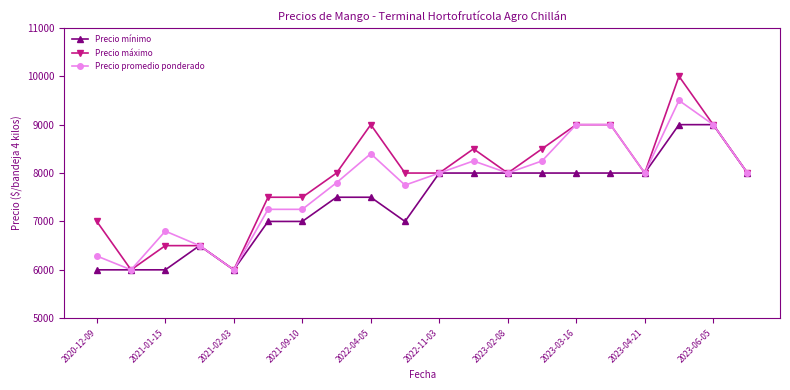

True or false: Precio máximo has more than 0 points higher than both neighbors.

True